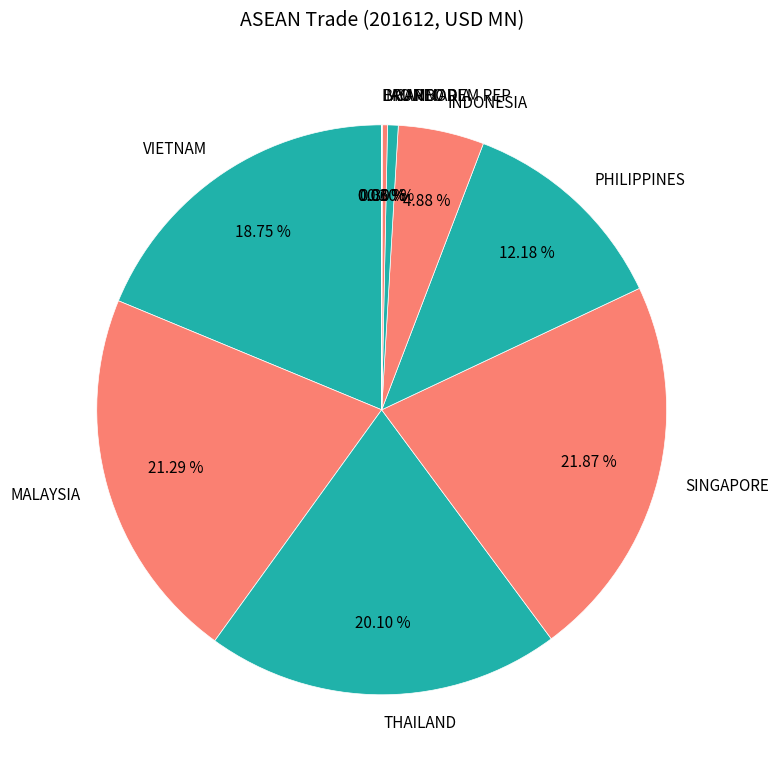

Which category has the biggest portion of the pie?

SINGAPORE